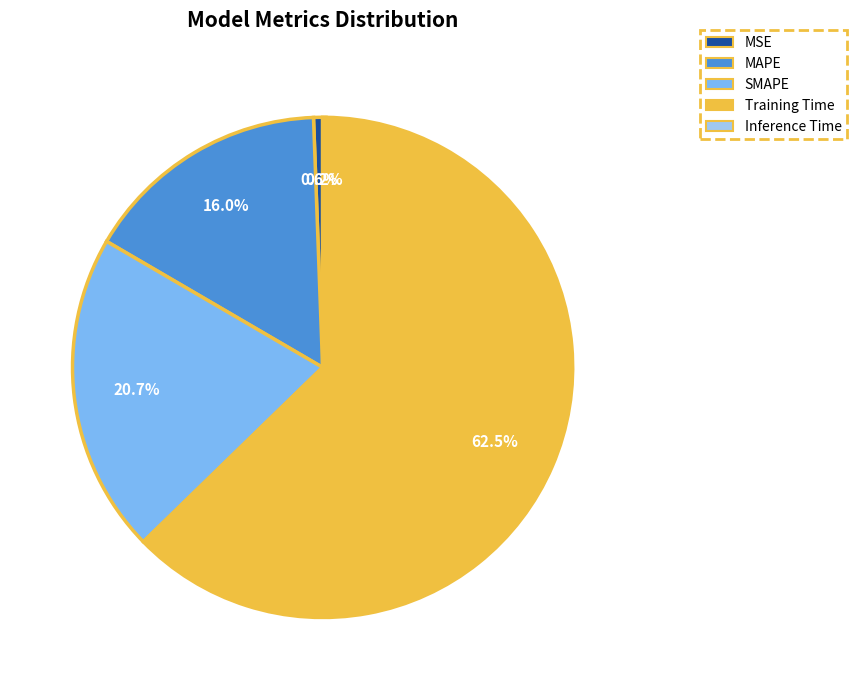

Does any single category account for the majority?

Yes